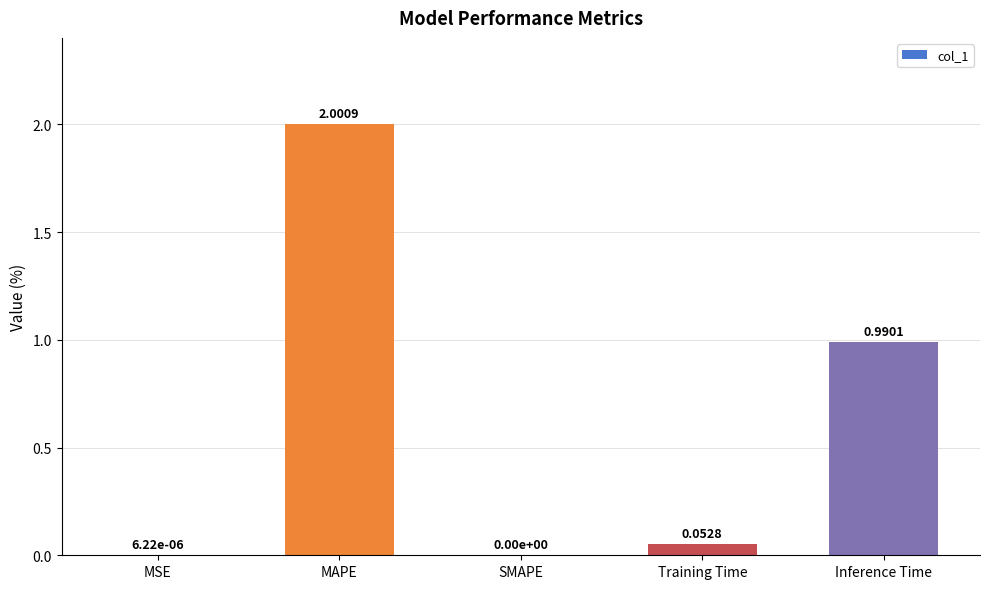

The value at MSE is 0.0. True or false?

True